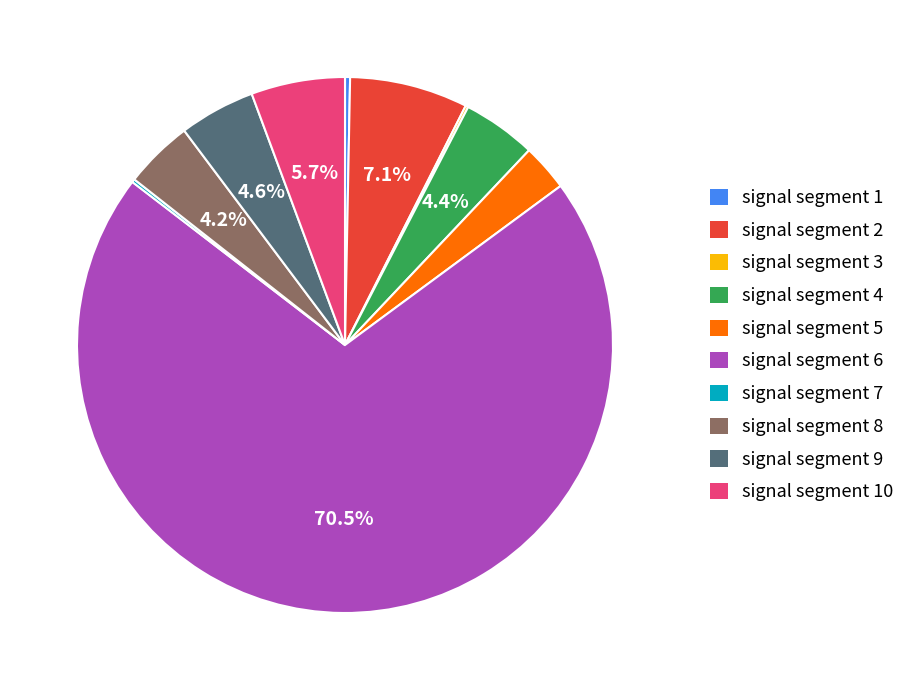

Which category has the biggest portion of the pie?

signal segment 6